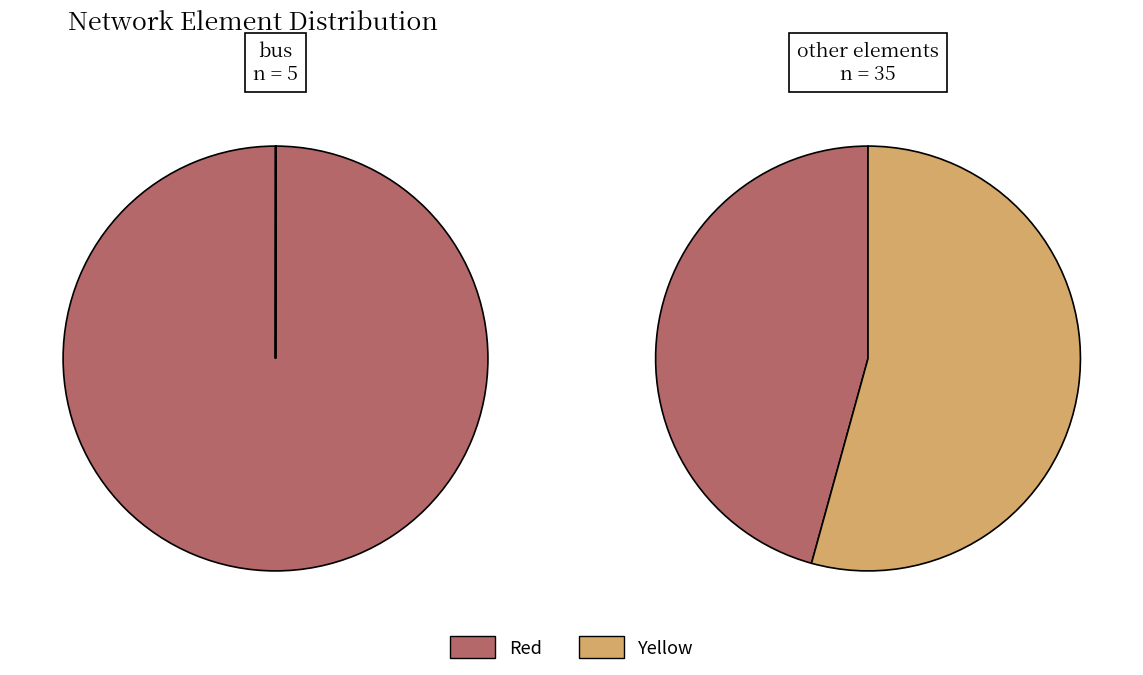

What percentage is the 2 slice, to the nearest percent?

14%